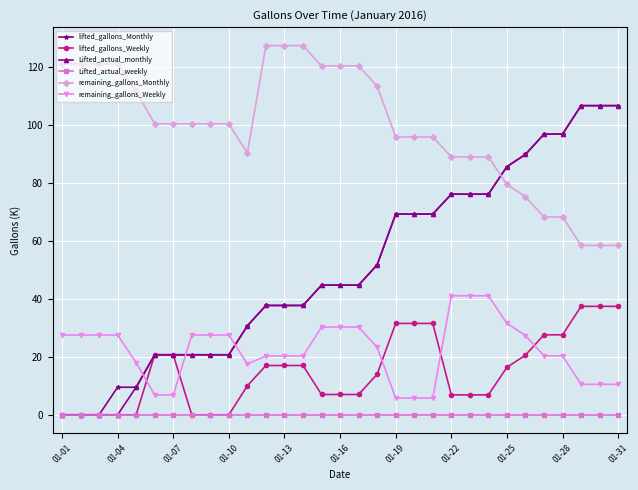

What is the value of the lifted_gallons_Monthly point at the 7th from the left?

20.7